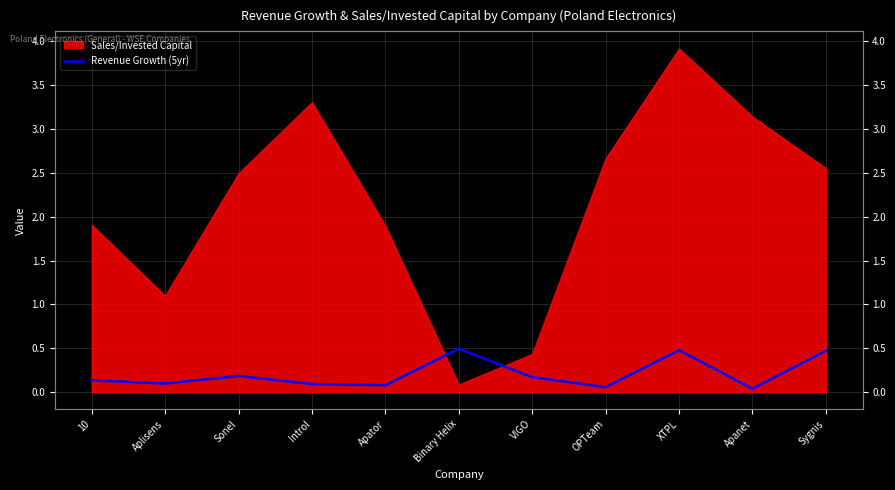

True or false: the data shows 0.1 at Apator.

True